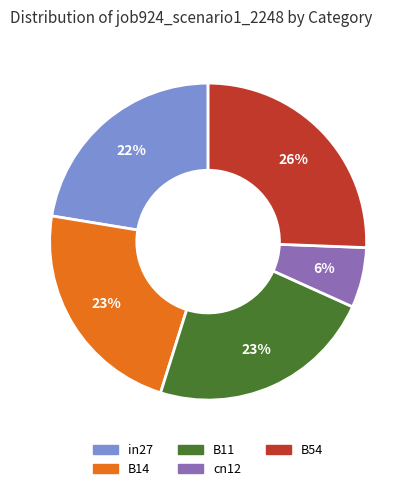

Is it true that B14 is 23% of the pie?

True